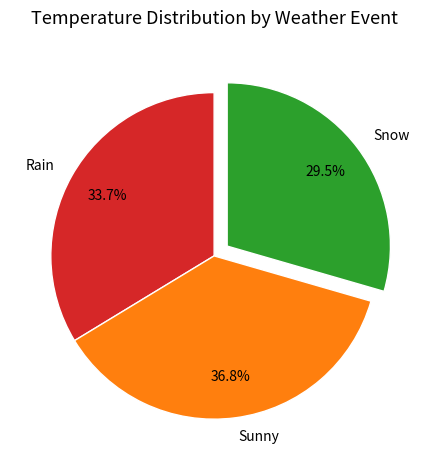

To the nearest percent, what percentage of the pie is Rain?

34%